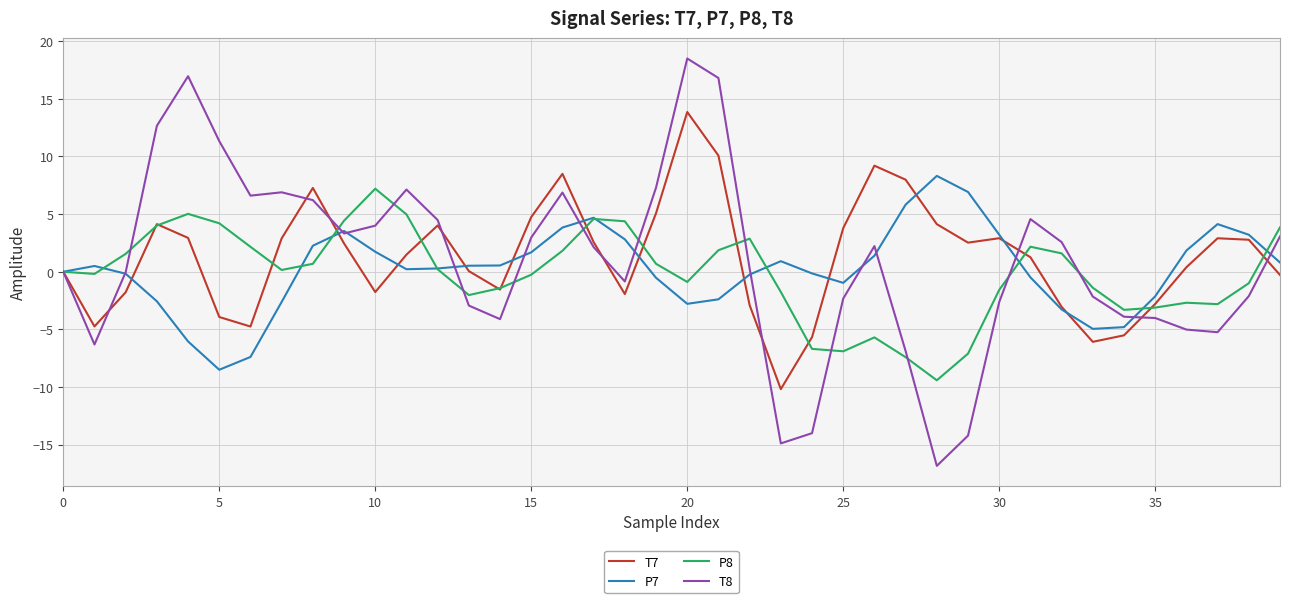

What is the maximum value shown in the chart?

18.5